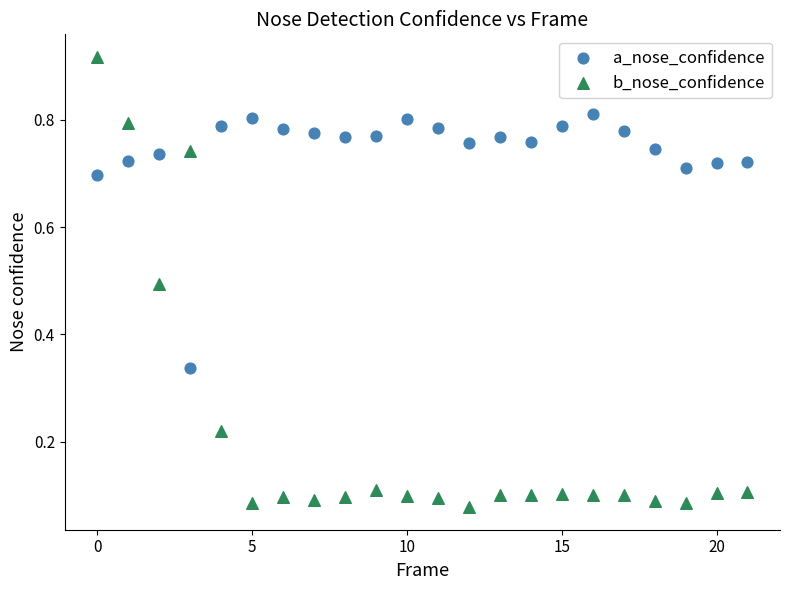

Which series contains the lowest Y value?

b_nose_confidence